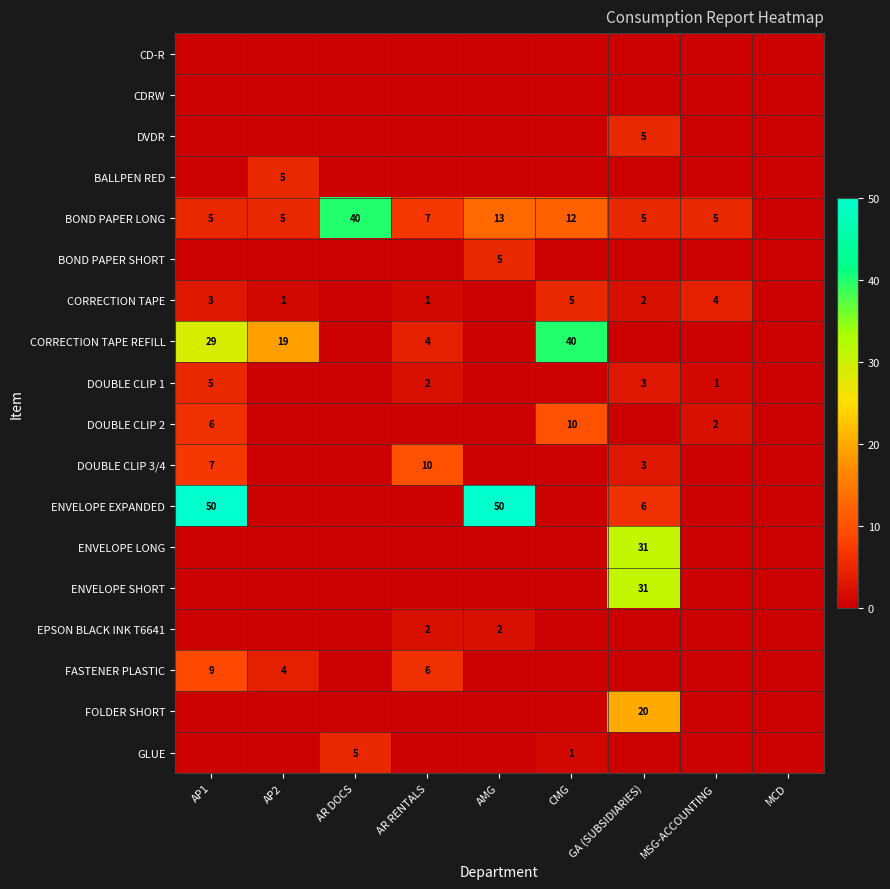

True or false: CORRECTION TAPE has a value of 4 at AP1.

False